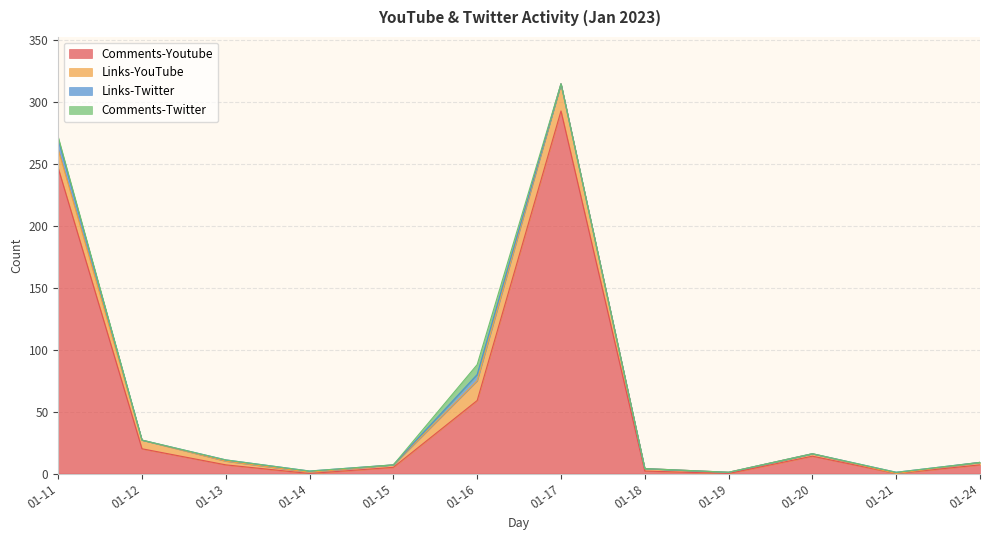

In Comments-Youtube, how many points are lower than both neighbors (excluding endpoints)?

3